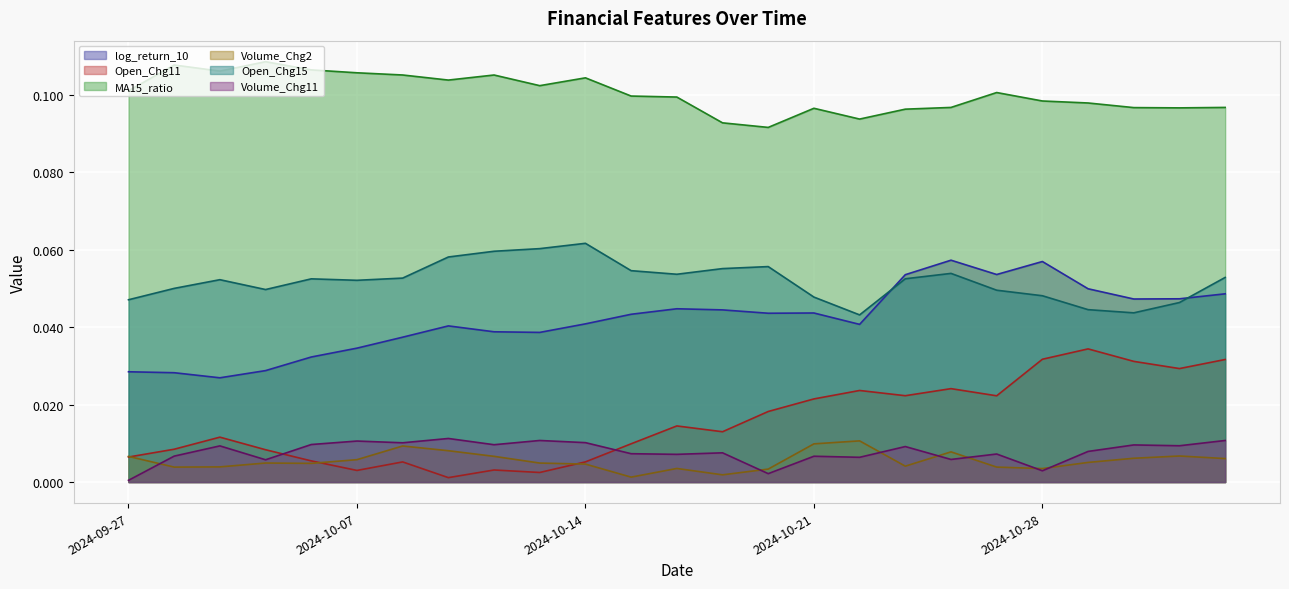

Does the chart display data point markers on the line(s)?

No